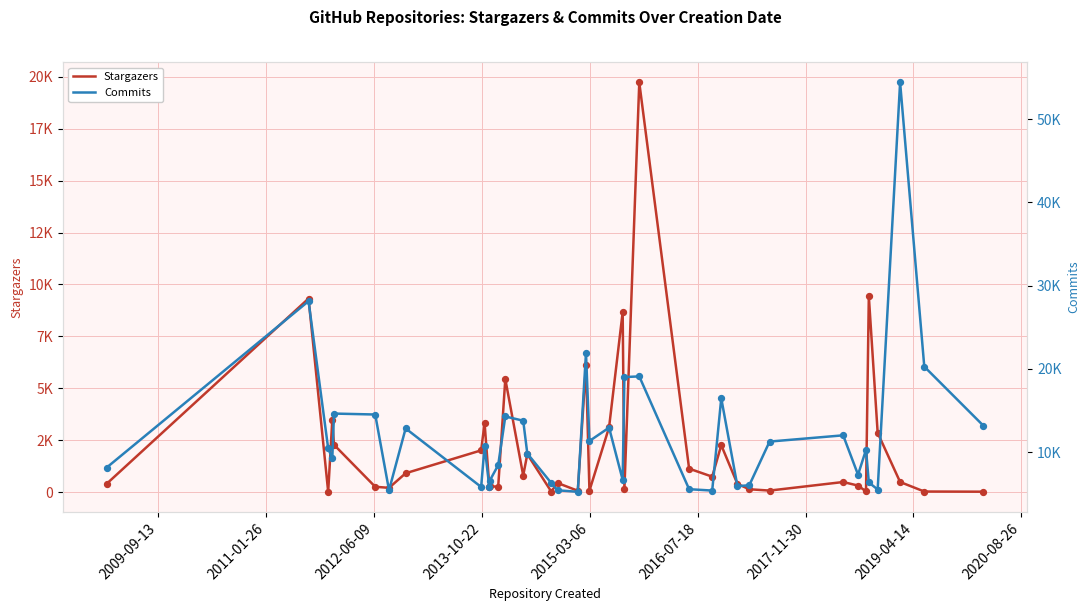

Which series has the largest total across all categories?

Commits